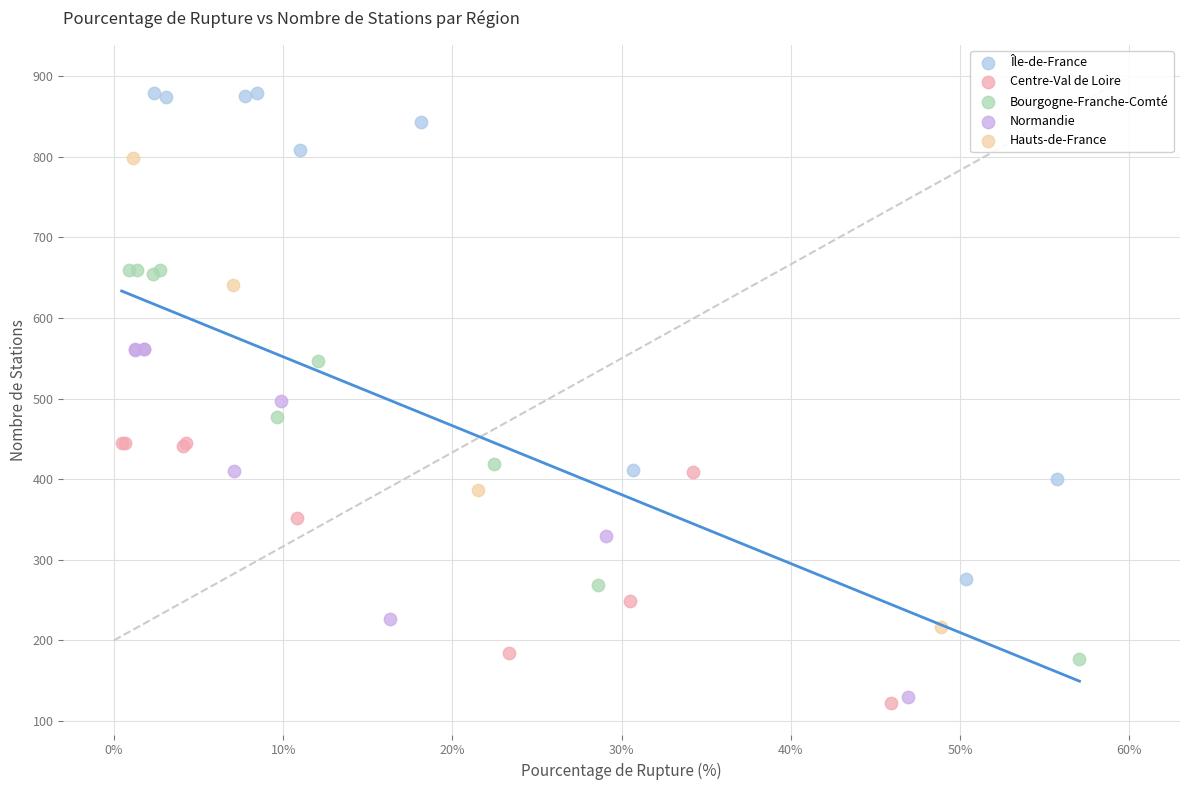

Which series reaches the maximum Y coordinate?

Île-de-France